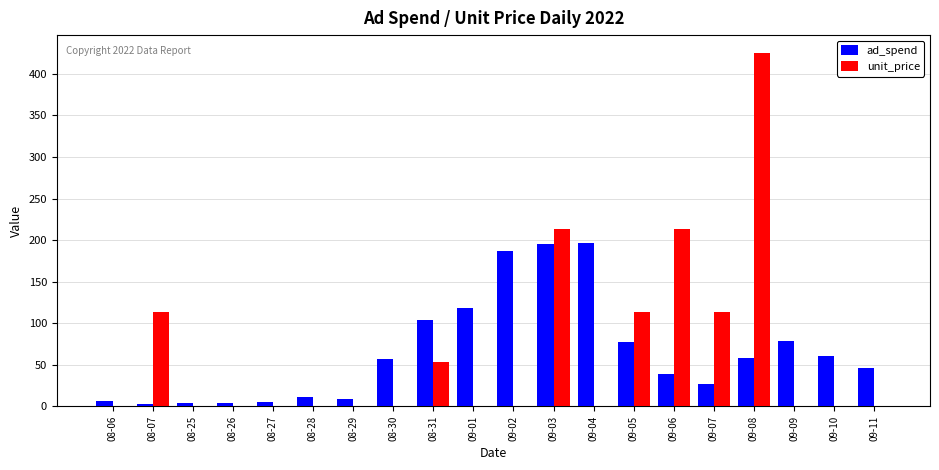

Between 08-06 and 09-10, which series saw the biggest shift?

ad_spend